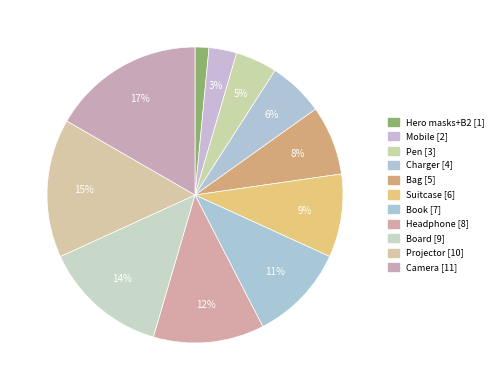

Does any single category account for the majority?

No